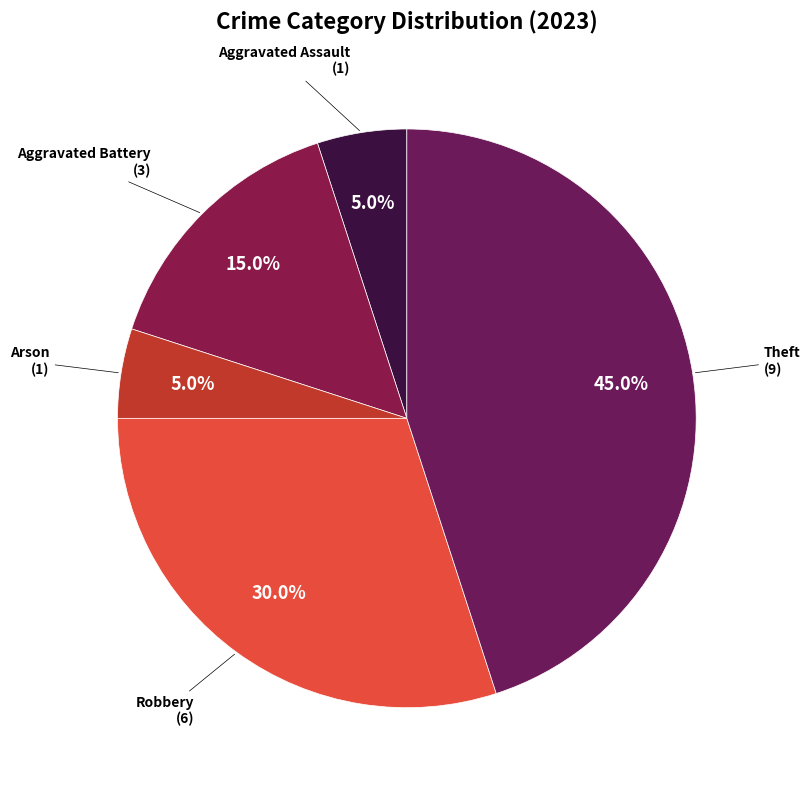

Which category has the smallest portion of the pie?

Aggravated Assault